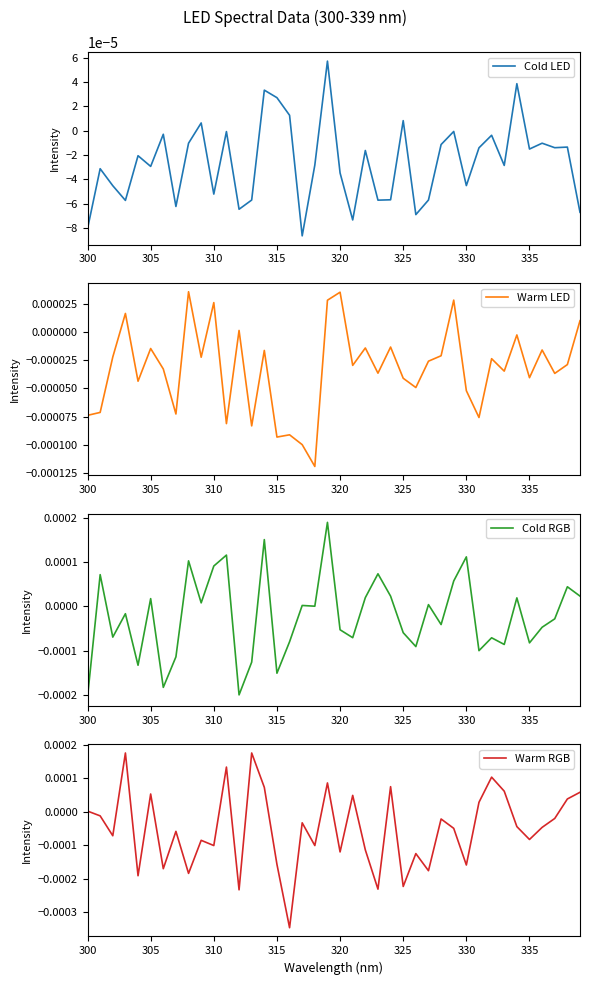

How many times do Warm LED and Cold LED cross each other?

18